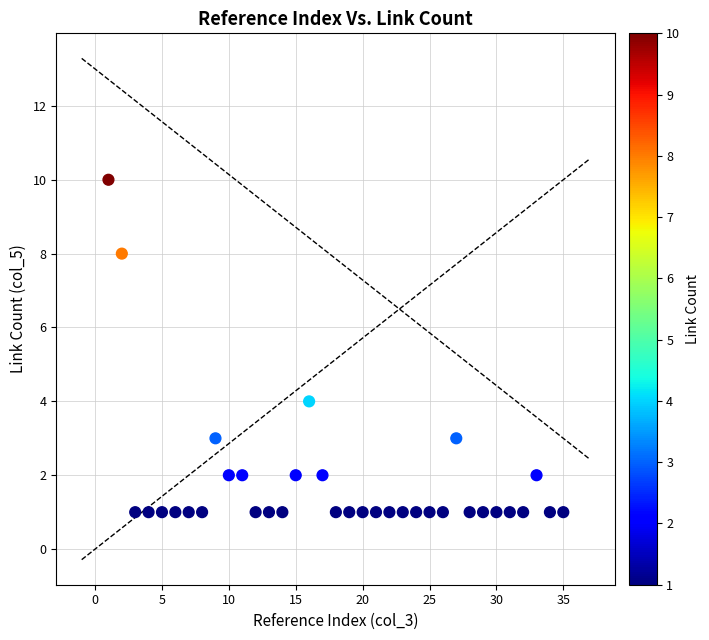

What is the range of X values (max minus min)?

34